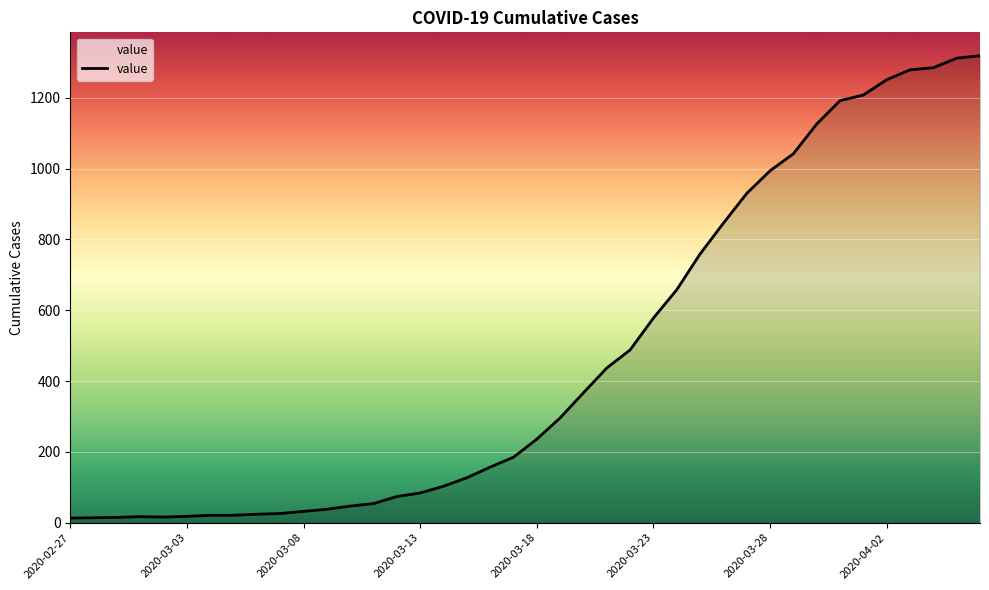

What is the sum of all values?

18689